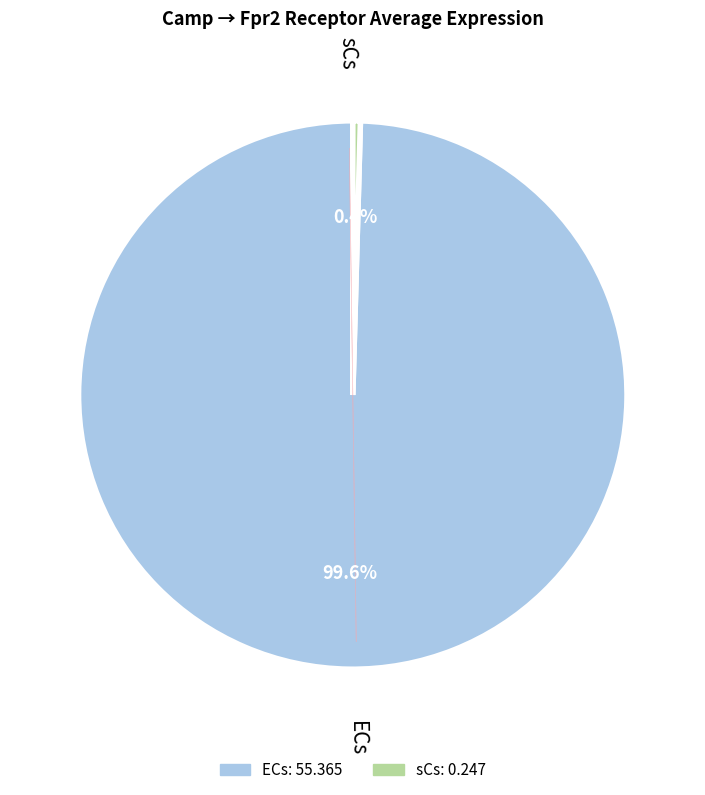

To the nearest percent, what is the average slice percentage?

50%